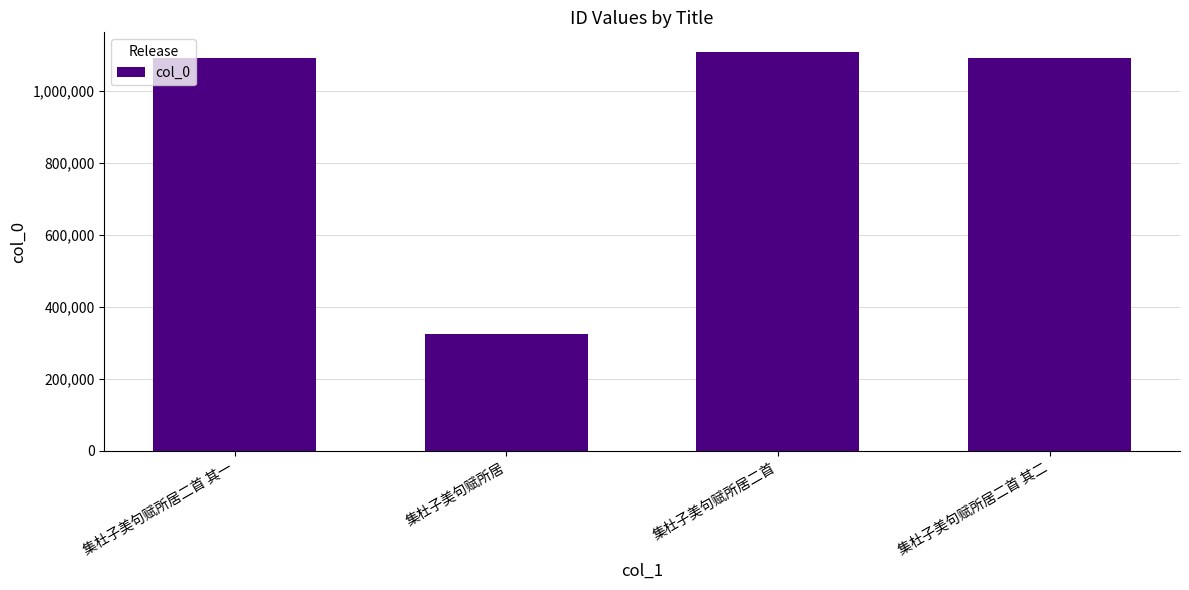

What is the sum of all values?

3614050